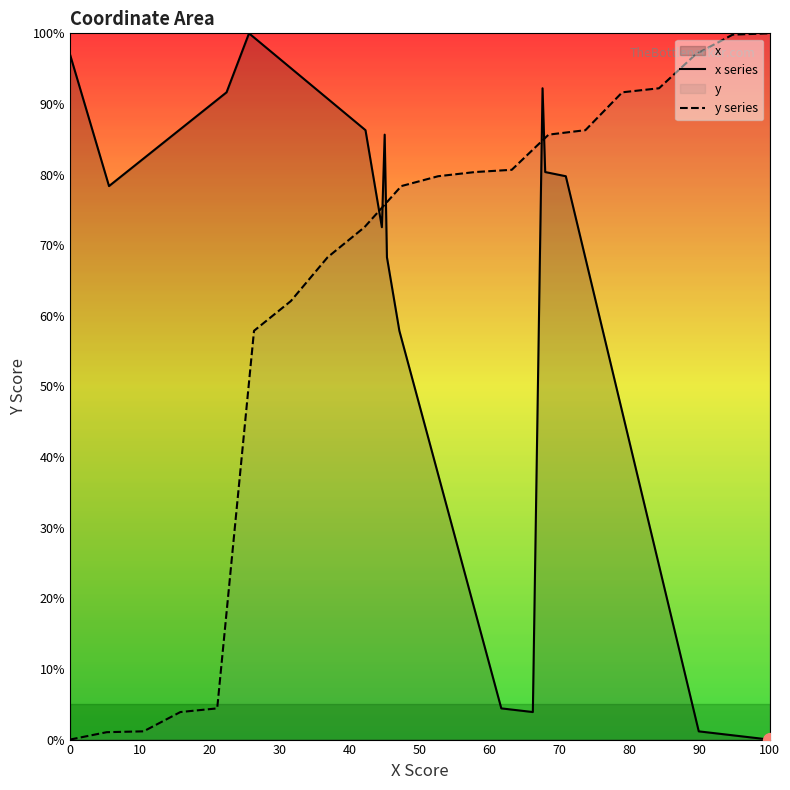

The x series series shows 97.1 at 0. True or false?

True